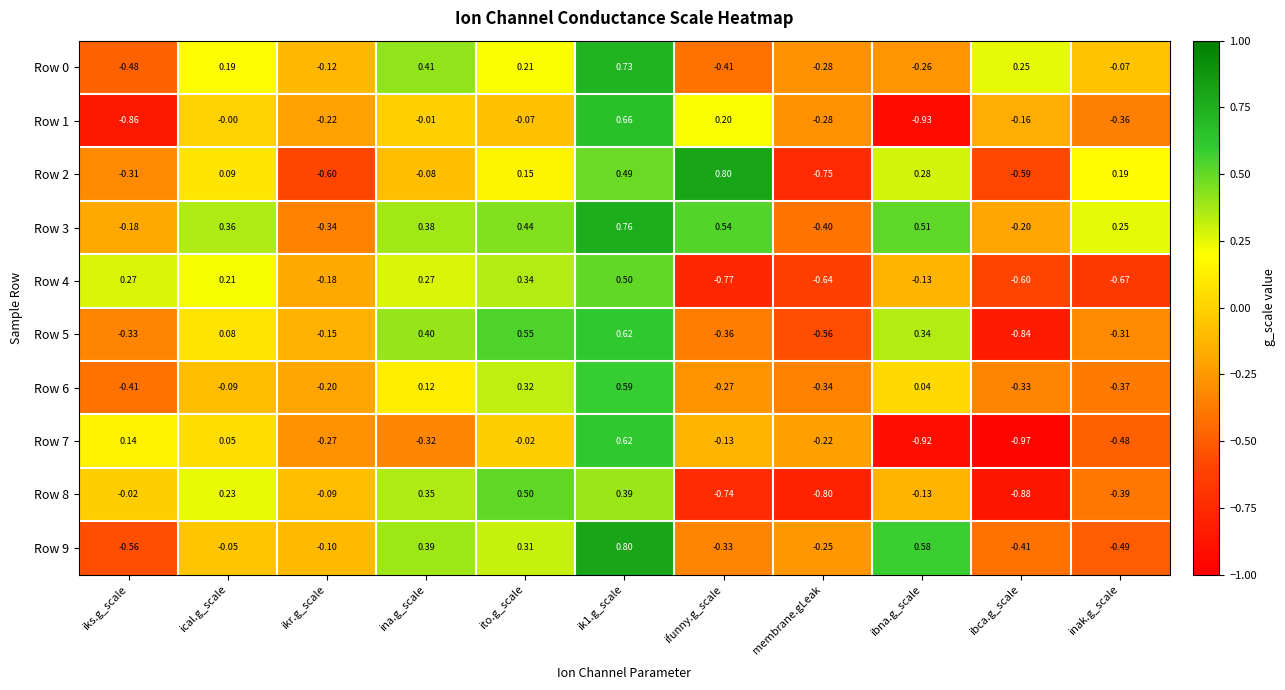

How many categories are shown in the chart?

11